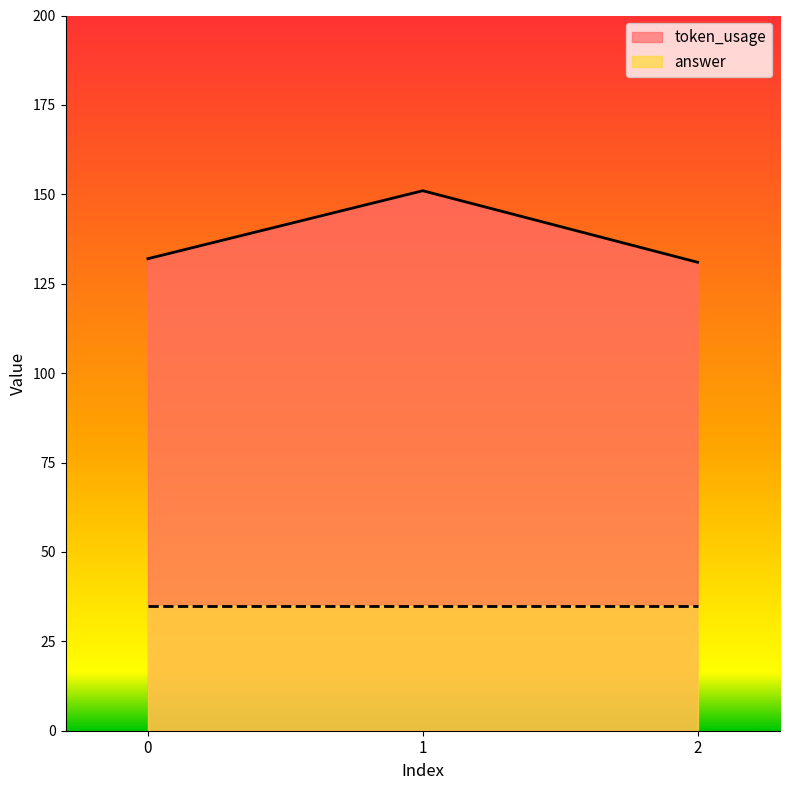

How many data points does each series have?

3